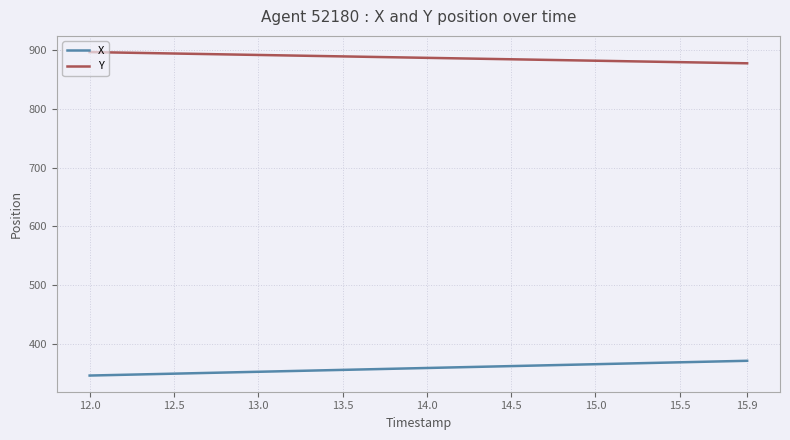

List the series in order of their overall mean, lowest first.

X, Y